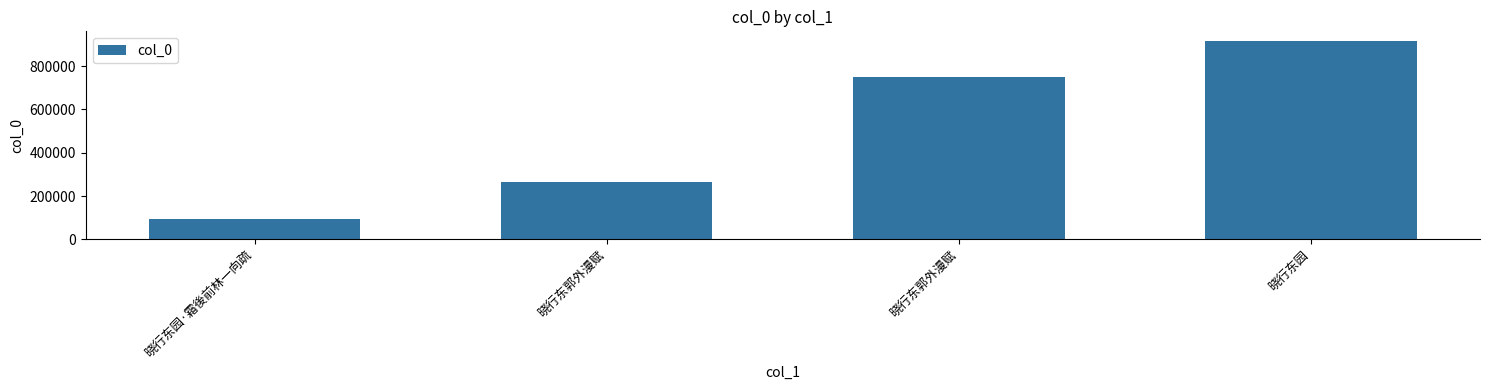

How many series are shown in this chart?

1